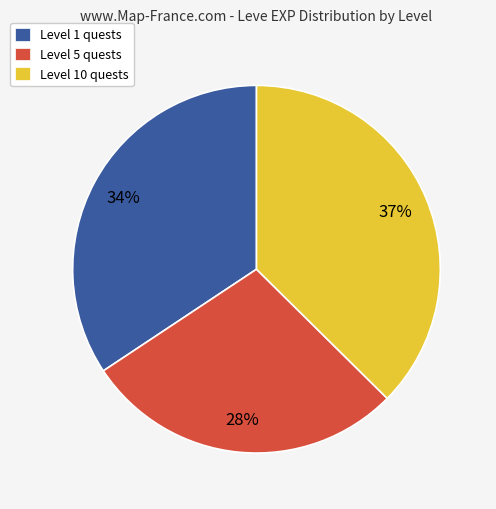

Which category has the biggest portion of the pie?

Level 10 quests